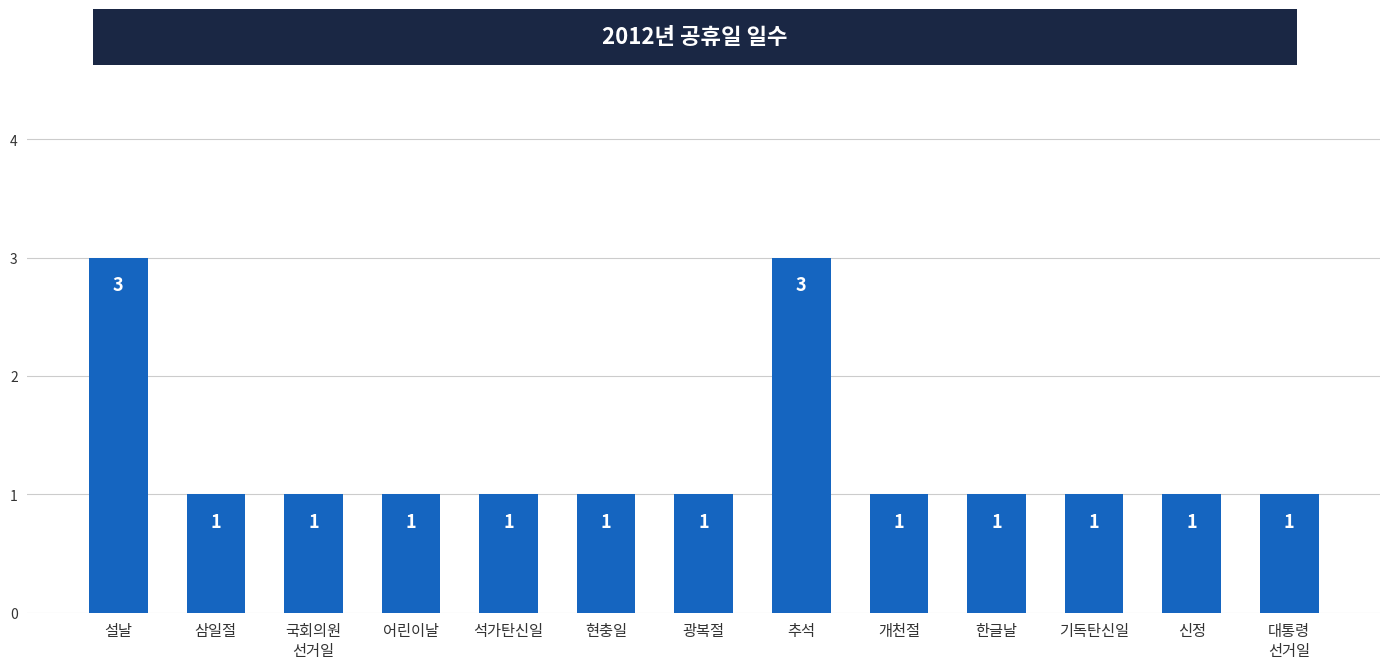

The value at 석가탄신일 is 0. True or false?

False